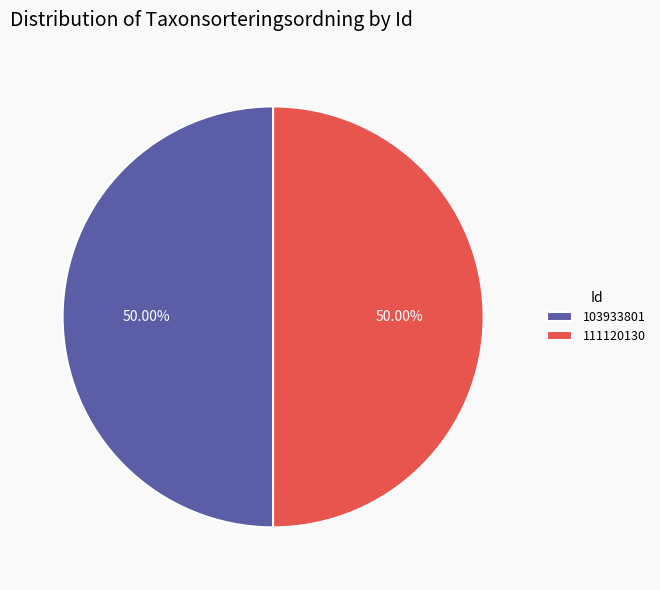

What is the ratio of the value at 111120130 to the value at 103933801?

1.0